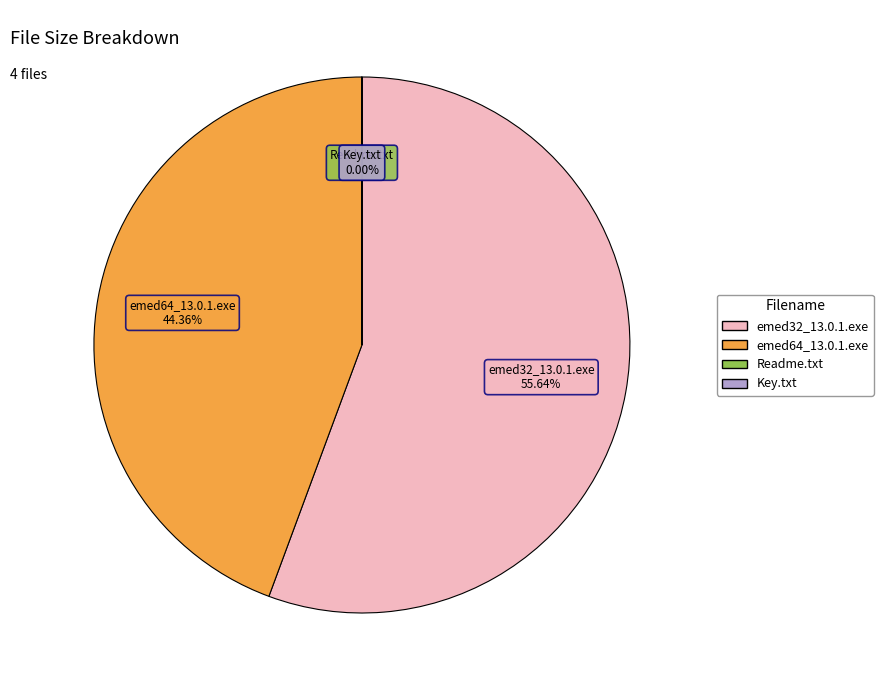

Which category has the biggest portion of the pie?

emed32_13.0.1.exe